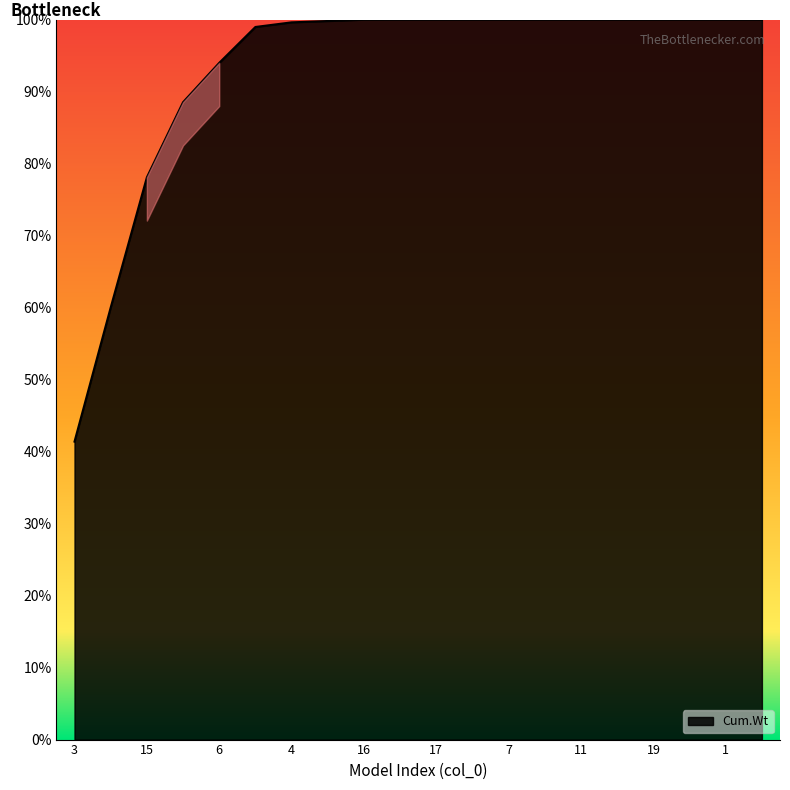

List the labels in order of value, largest first.

20, 1, 12, 19, 5, 11, 18, 7, 14, 17, 10, 16, 9, 4, 13, 6, 2, 15, 8, 3